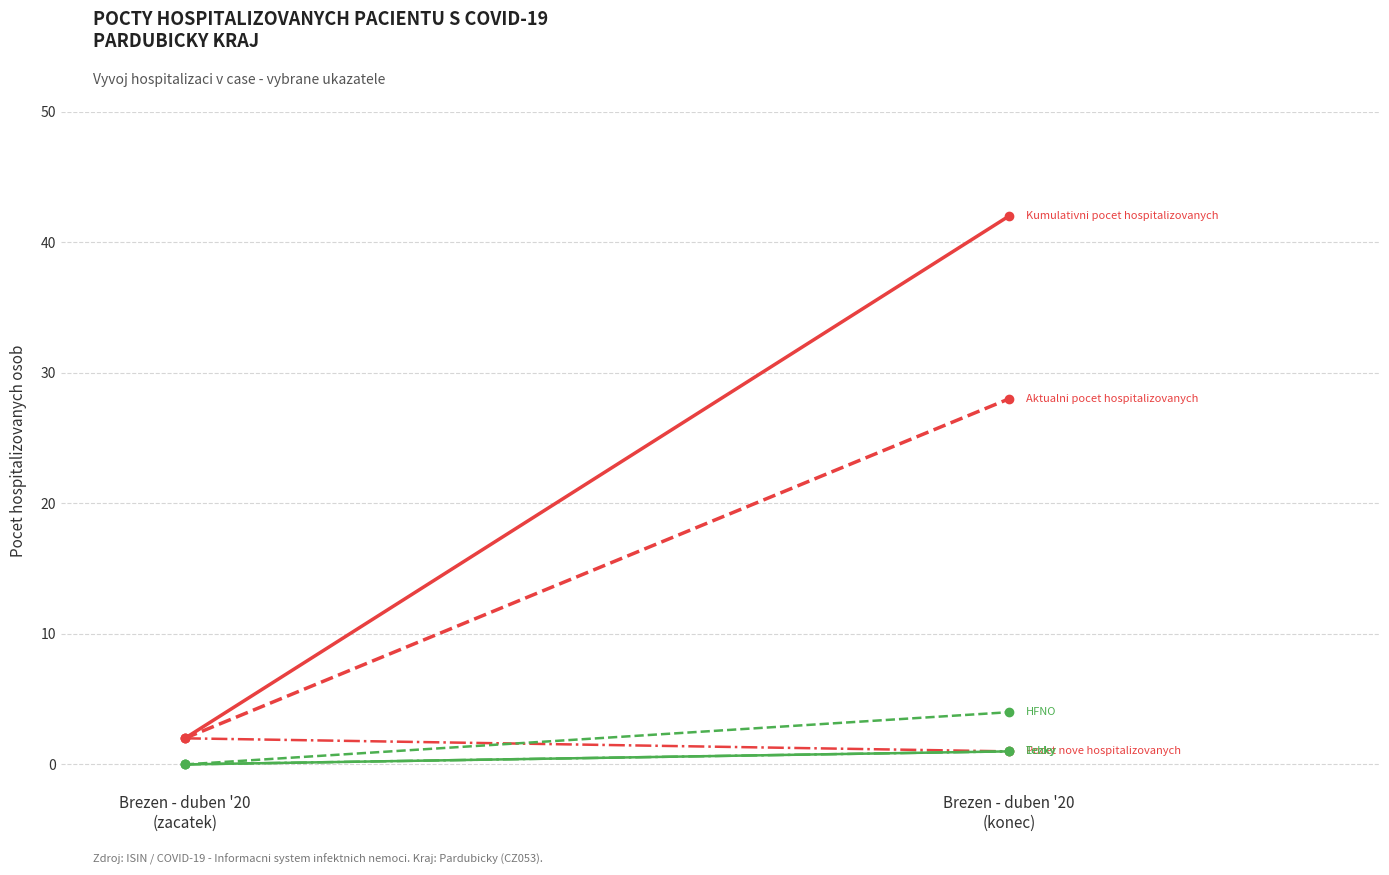

What is the sum of the Aktualni pocet hospitalizovanych values at Brezen - duben '20
(zacatek) and Brezen - duben '20
(konec)?

30